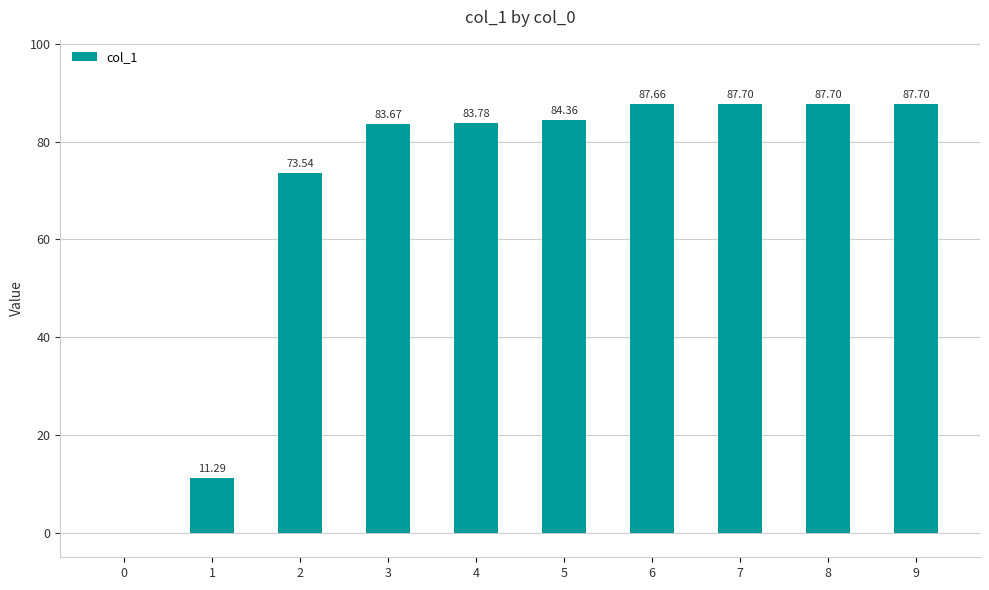

How many positive values are there?

9